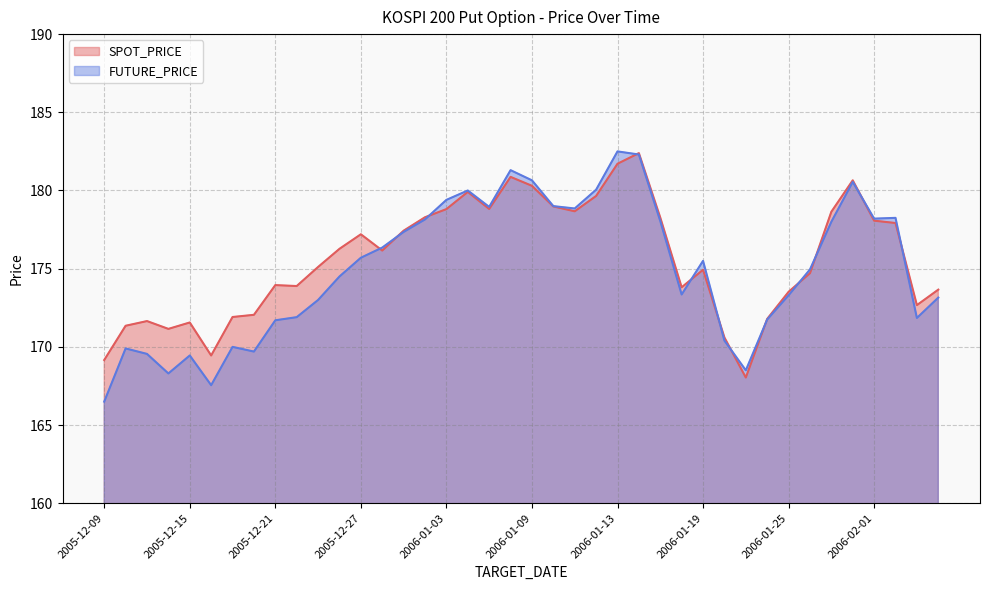

The value of FUTURE_PRICE at 2006-01-23 is 168.5. True or false?

True